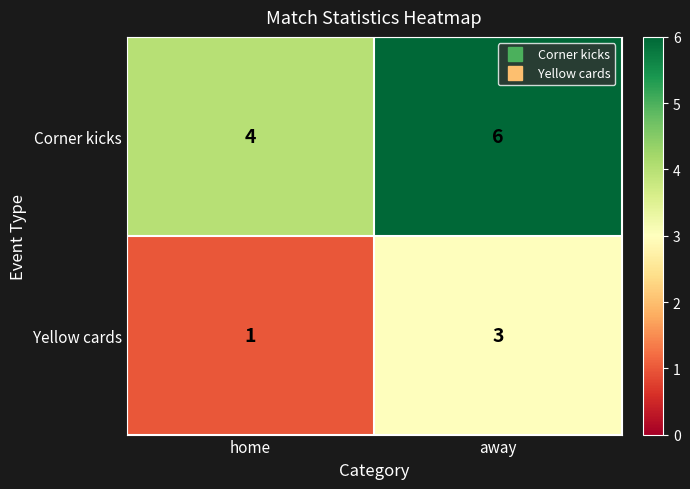

What is the difference between the highest and lowest values at away?

3